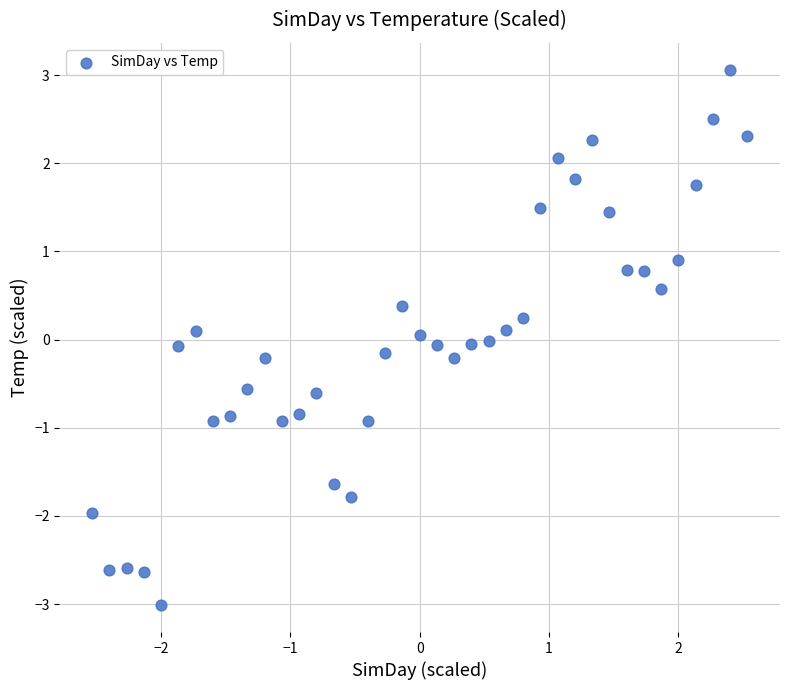

What is the range of X values (max minus min)?

5.1